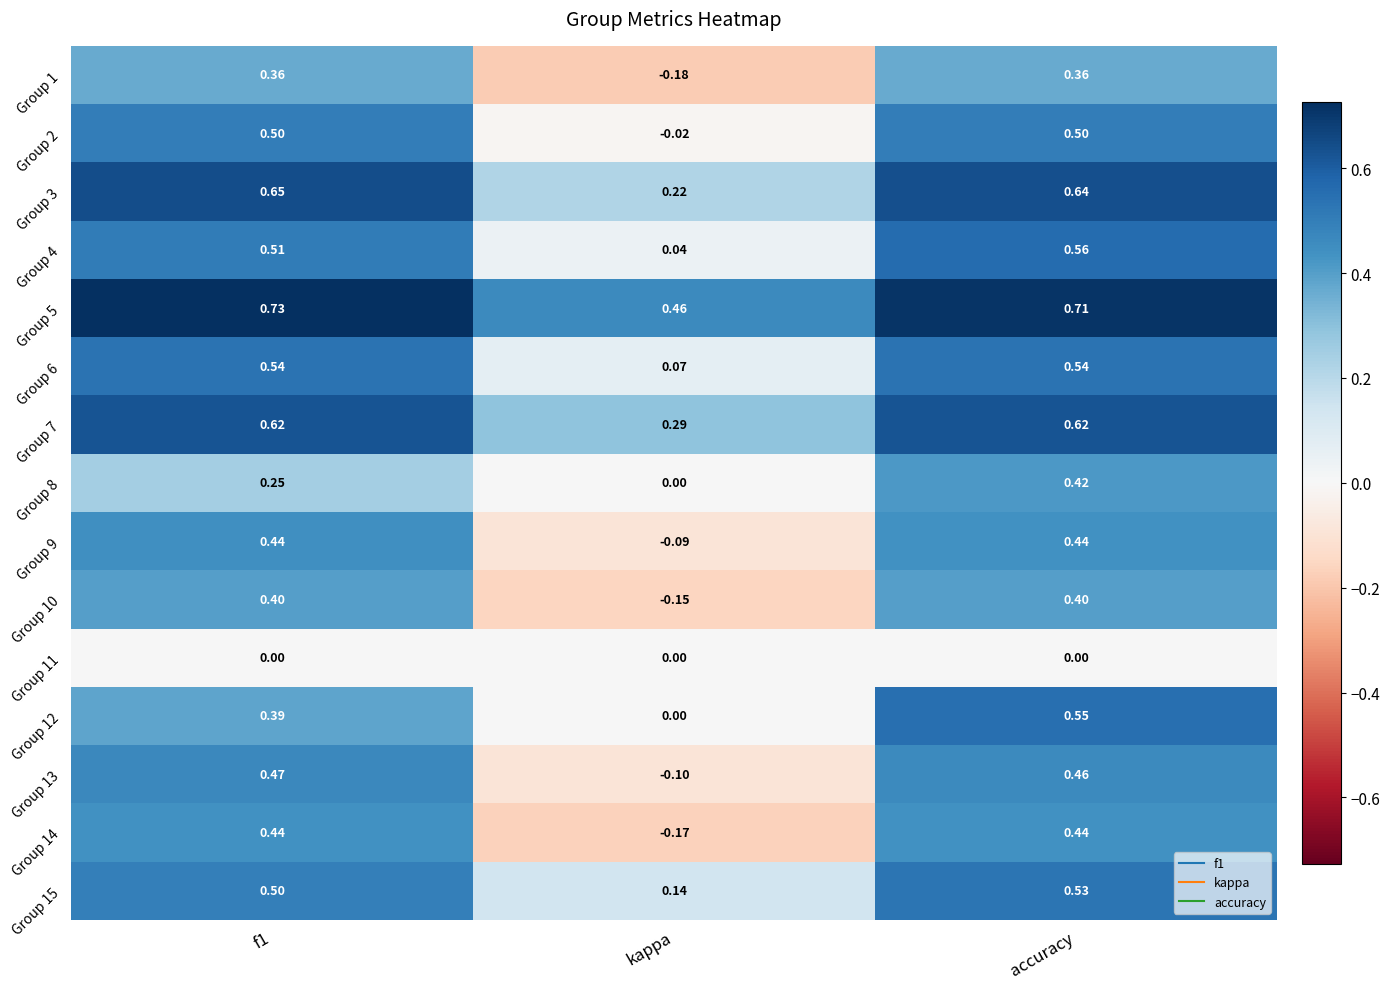

At which category does the chart reach its minimum across all series?

kappa